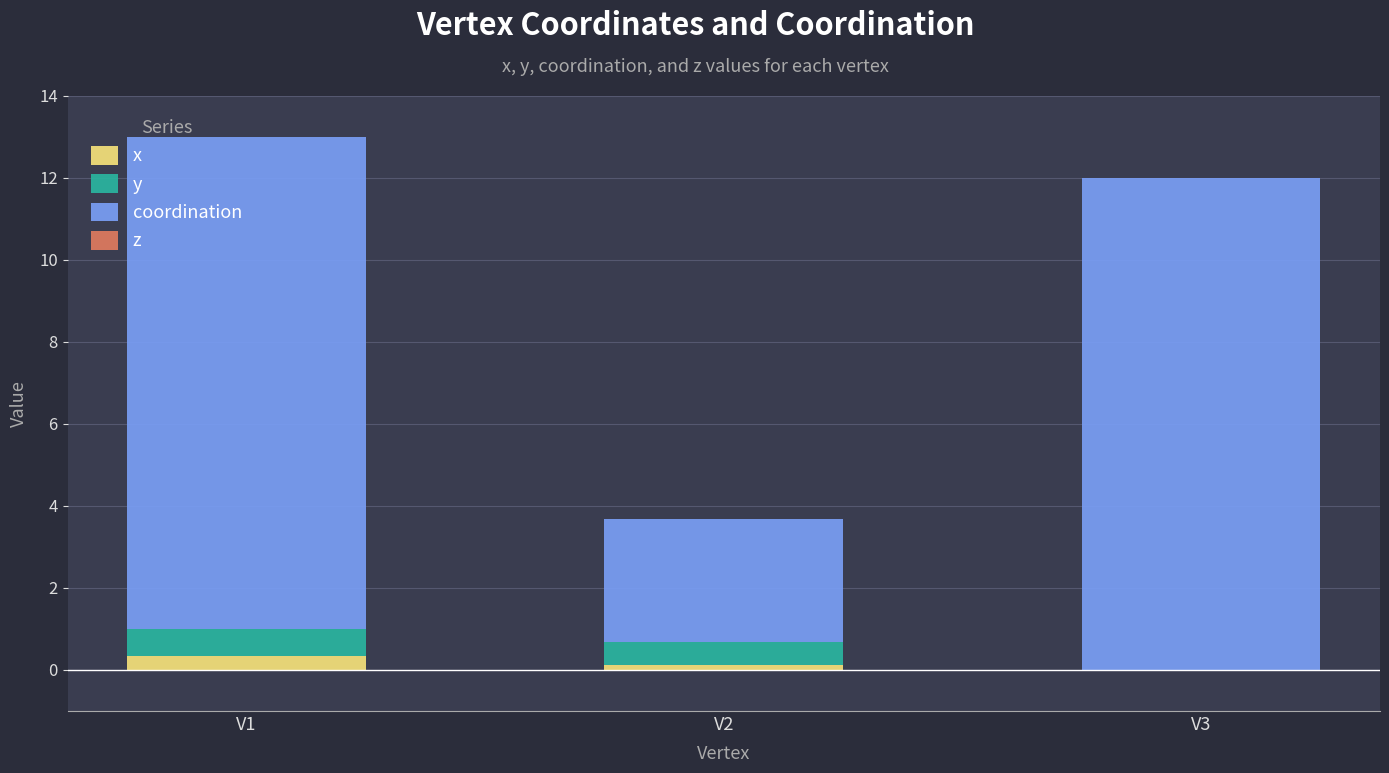

The value of x at V3 is 0.0. True or false?

True